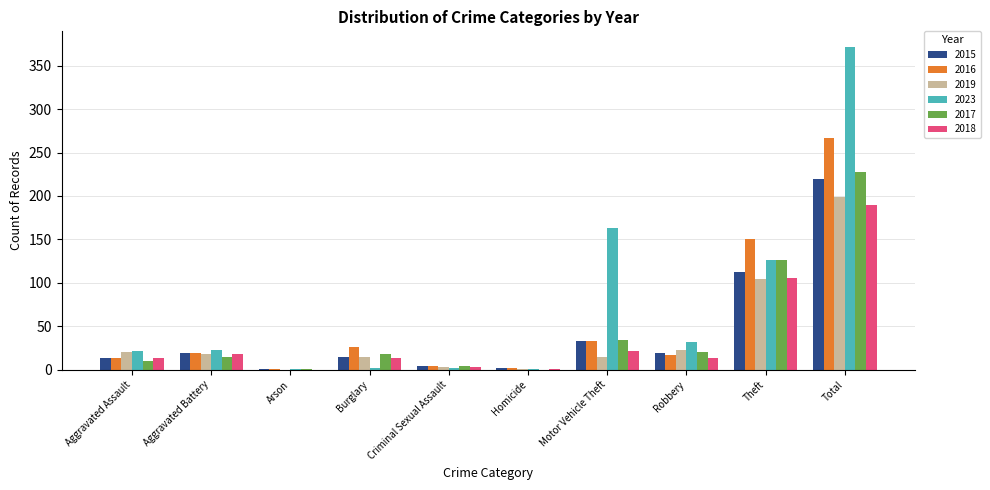

What is the sum of the 2018 values at Aggravated Assault and Aggravated Battery?

32